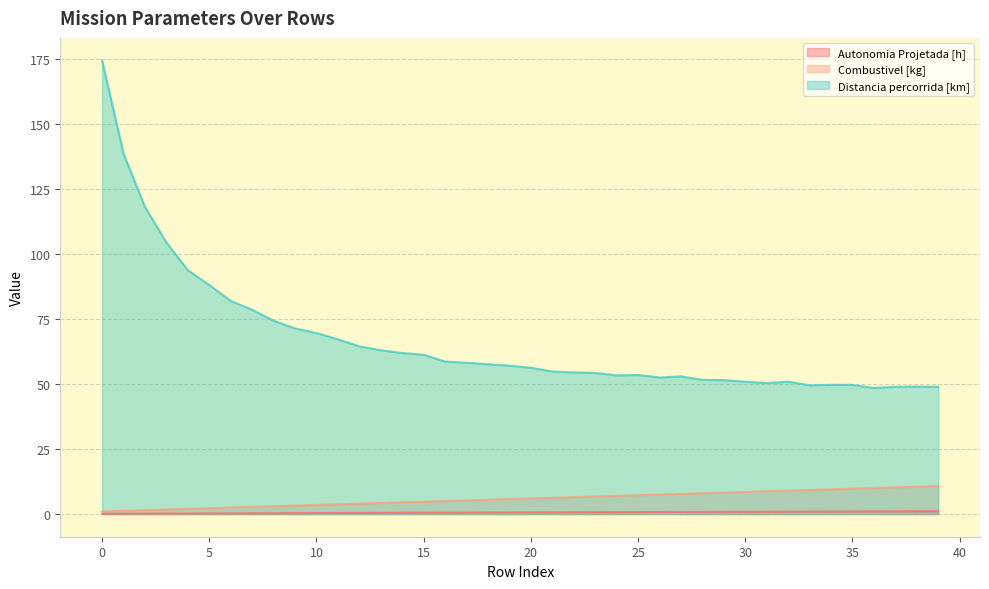

Rank the series by their maximum value, from lowest to highest.

Autonomia Projetada [h], Combustivel [kg], Distancia percorrida [km]